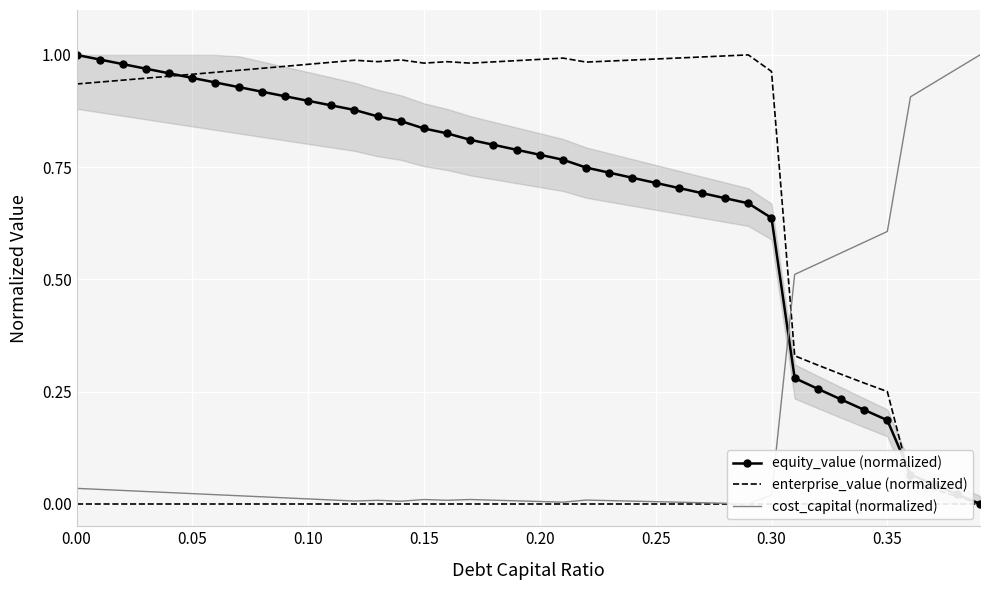

True or false: equity_value (normalized) has a value of 1.0 at 0.00.

True